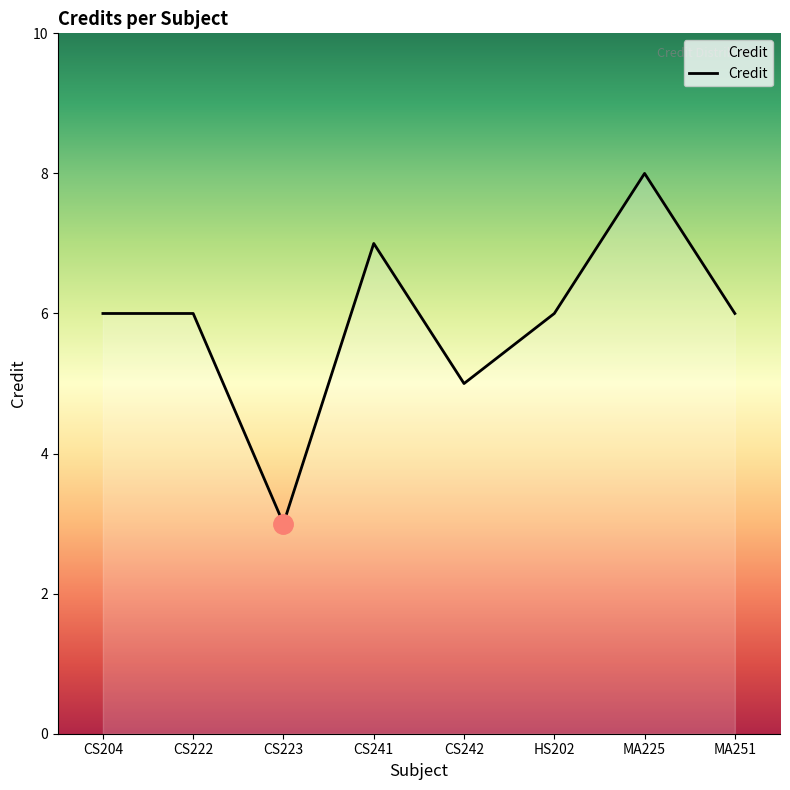

At which category does the chart reach its peak across all series?

MA225